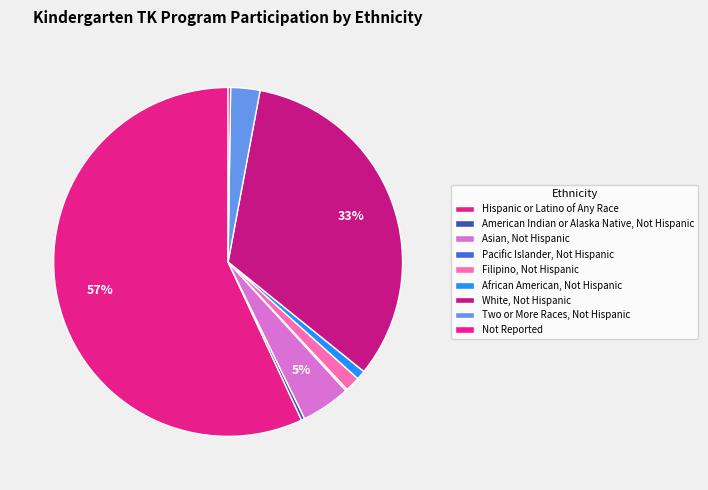

Count the number of slices in the pie.

9